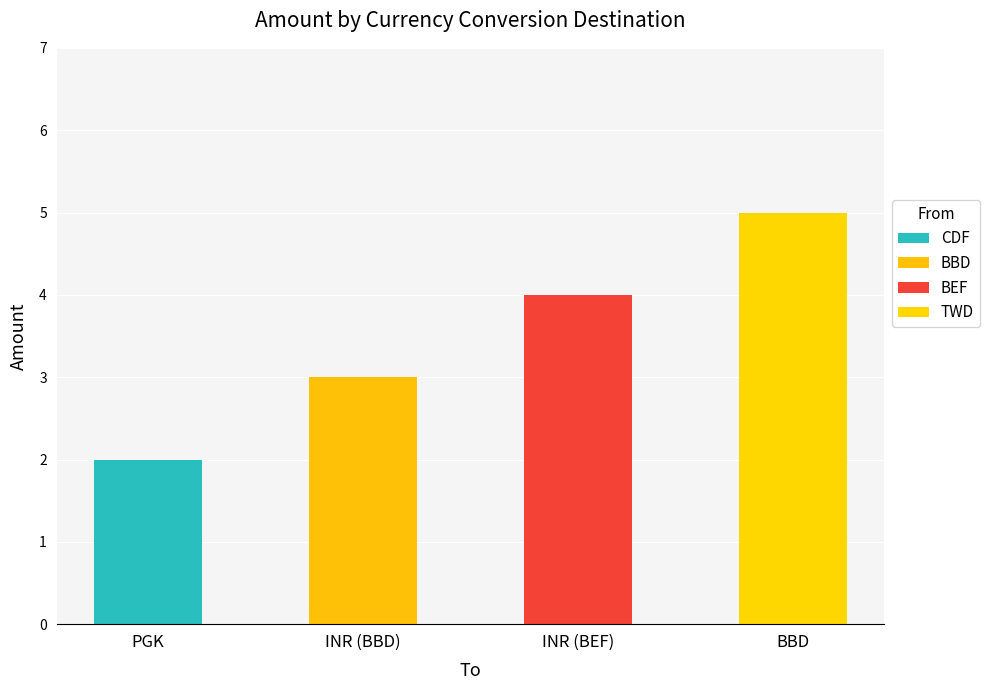

What is the change in value from PGK to BBD?

+3